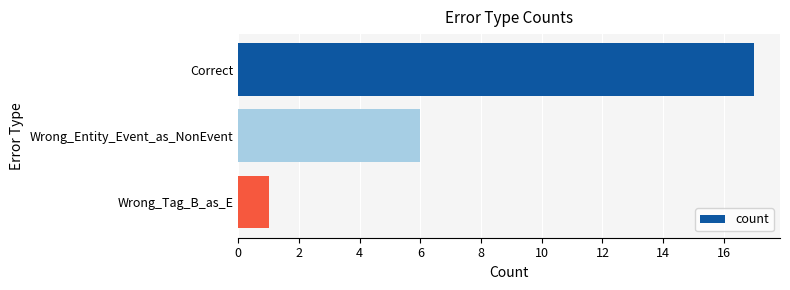

Rank the categories by value from highest to lowest.

Correct, Wrong_Entity_Event_as_NonEvent, Wrong_Tag_B_as_E